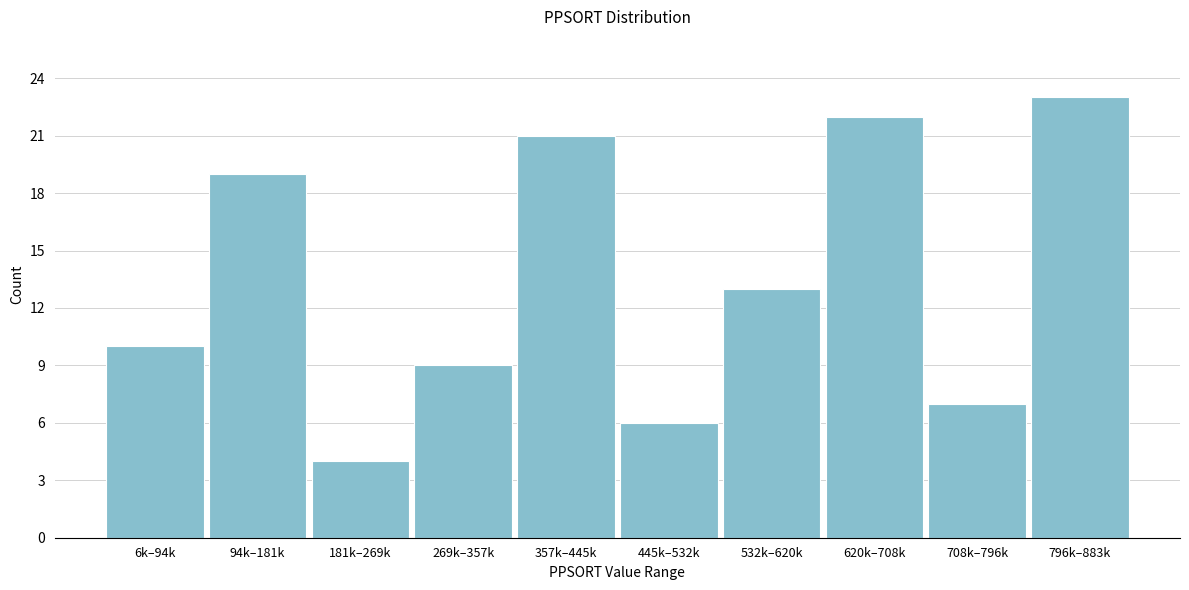

Reading left to right, list all the values displayed in this chart.

10	19	4	9	21	6	13	22	7	23